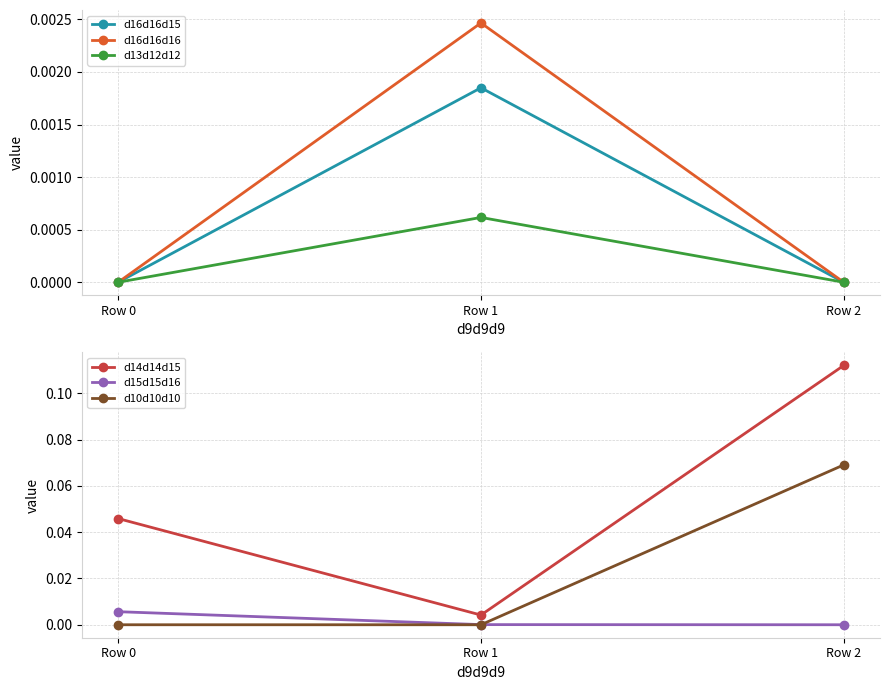

Which series has the largest range (max minus min)?

d14d14d15